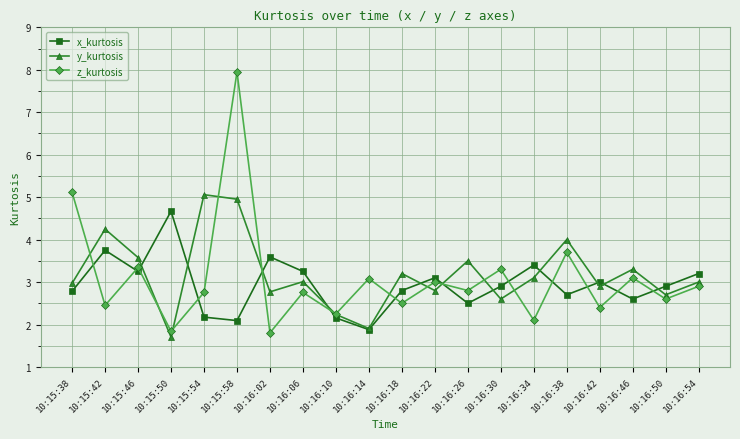

Which series has the largest total across all categories?

y_kurtosis